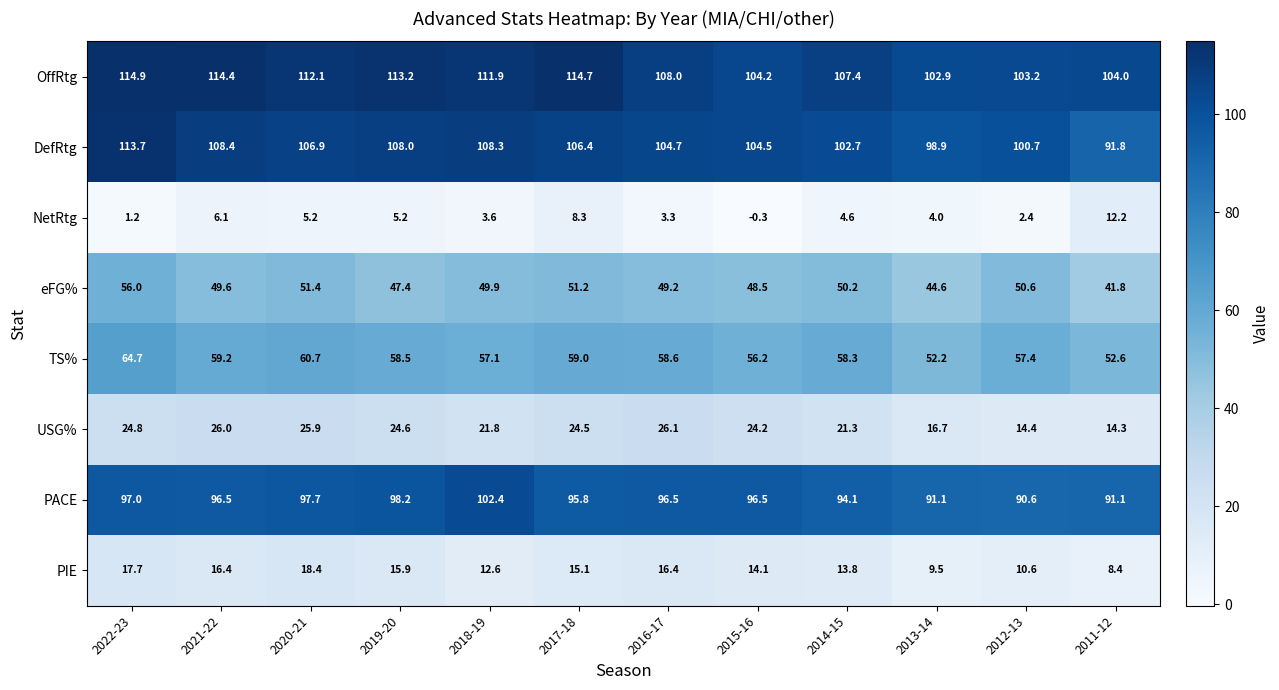

Which series has the widest spread of values?

DefRtg